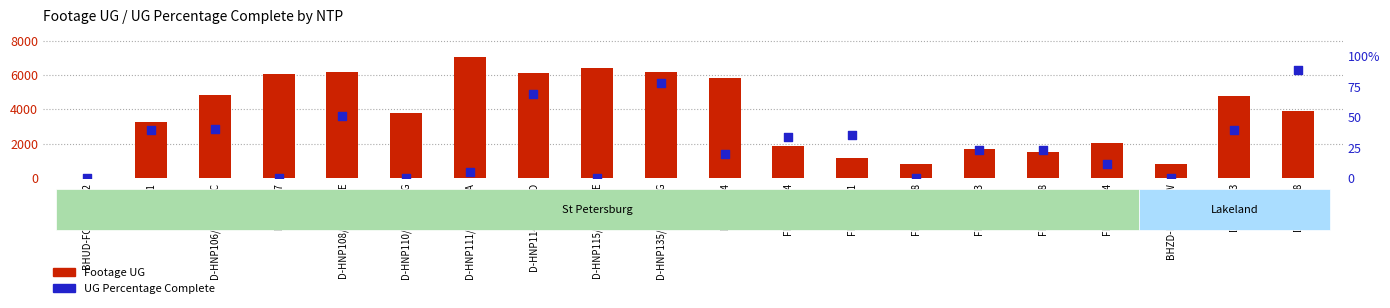

Which series has the widest spread of Y values?

Footage UG